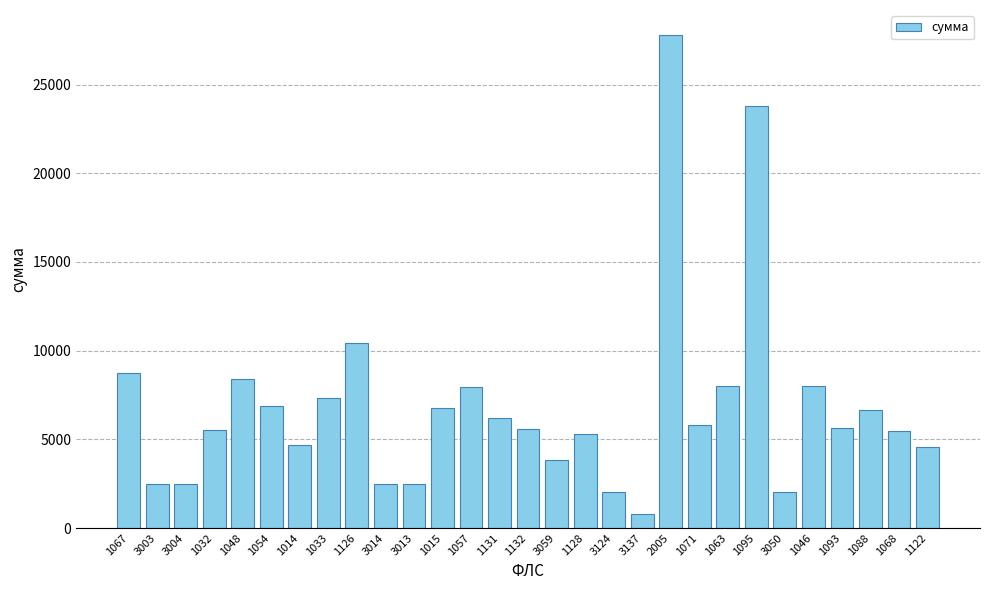

What is the sum of the values at 1032 and 1093?

11167.0